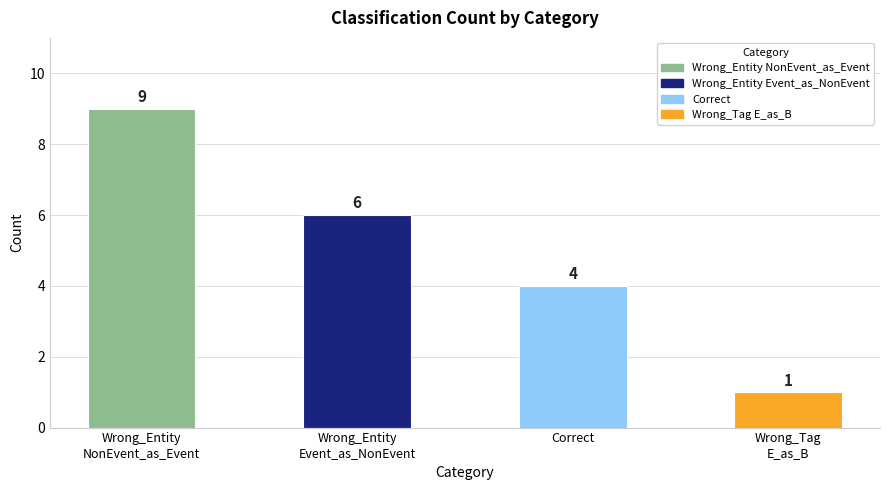

Reading left to right, extract all data points from this chart.

9	6	4	1